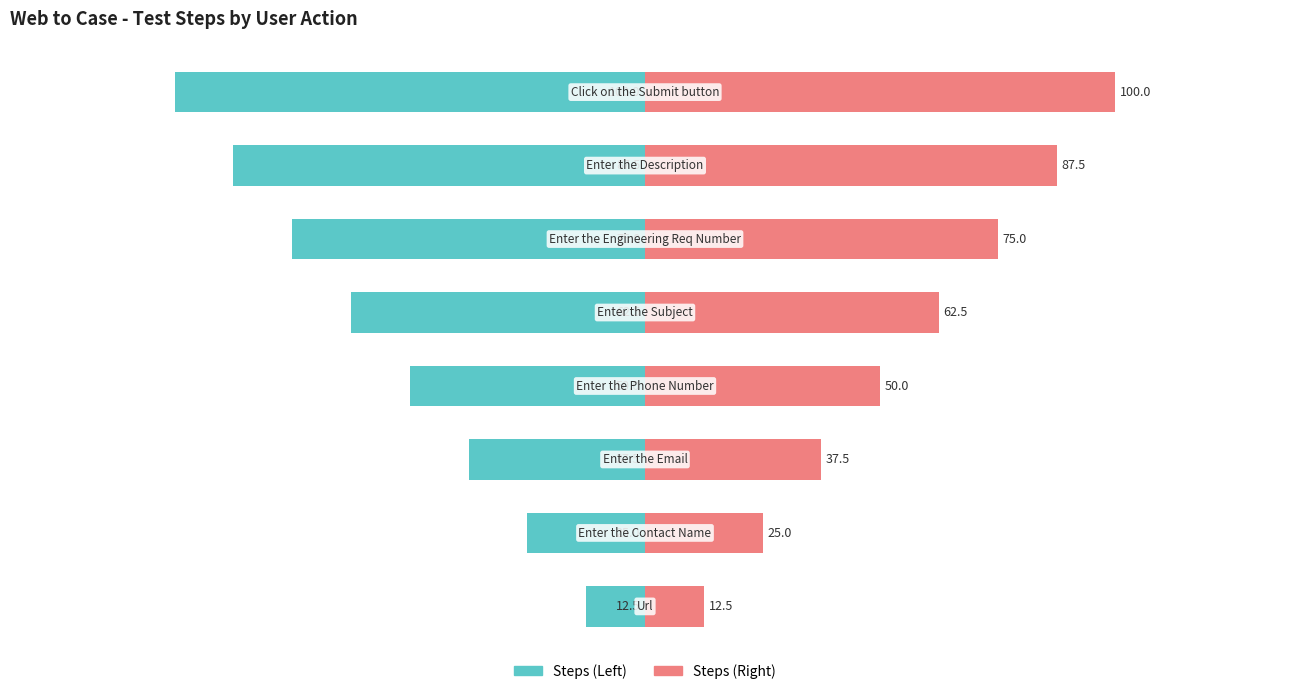

True or false: Steps (Right) has a value of 26.7 at 6.

False